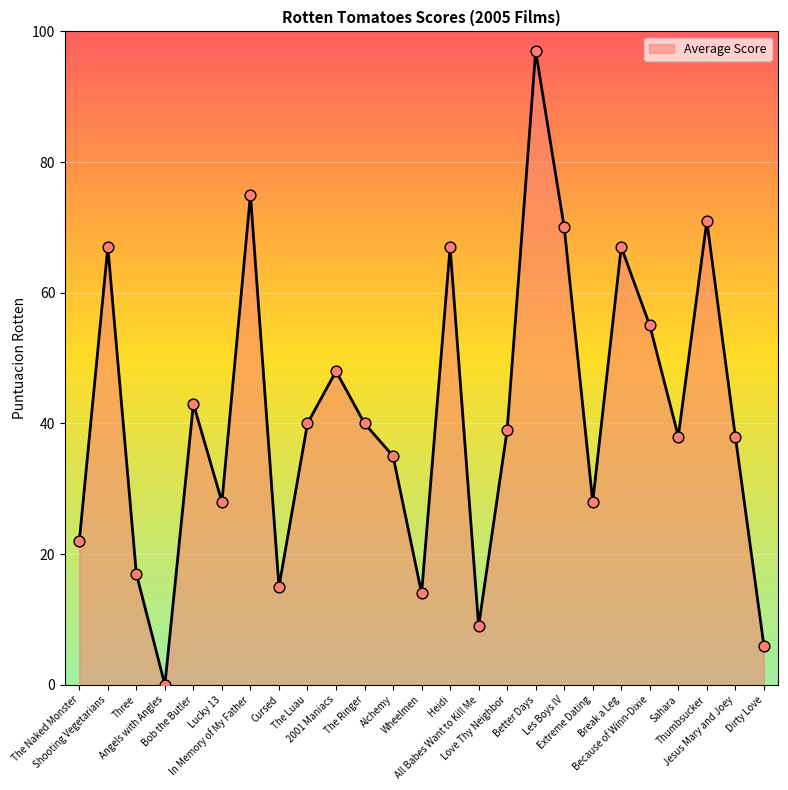

Between Heidi and Alchemy, which is larger?

Heidi